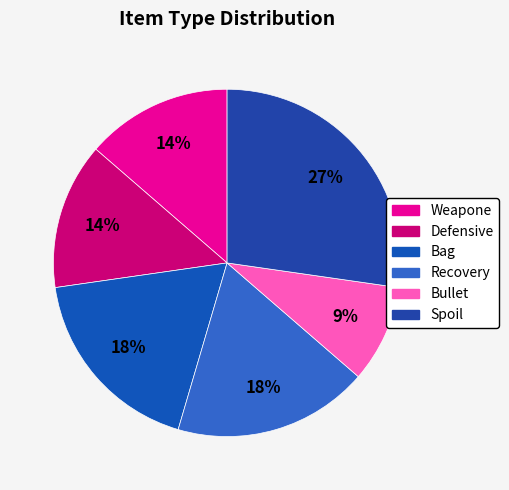

Count the number of slices in the pie.

6